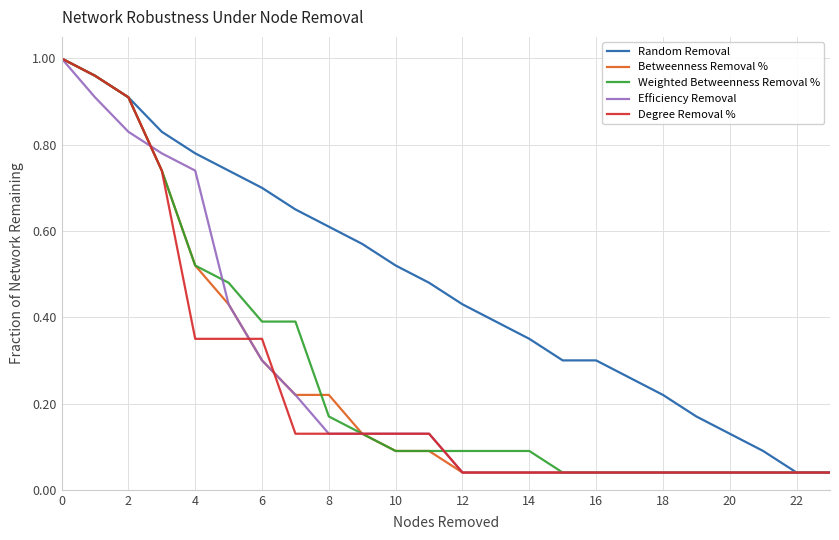

Which series has the largest total across all categories?

Random Removal